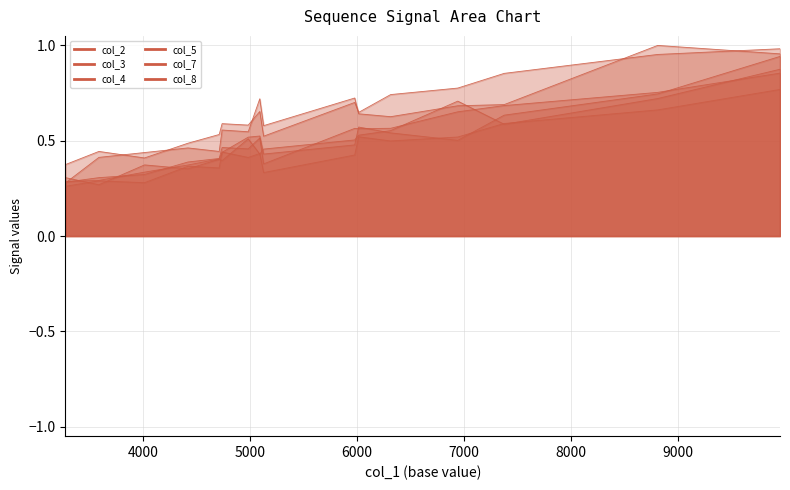

What is the minimum value for col_3?

0.3